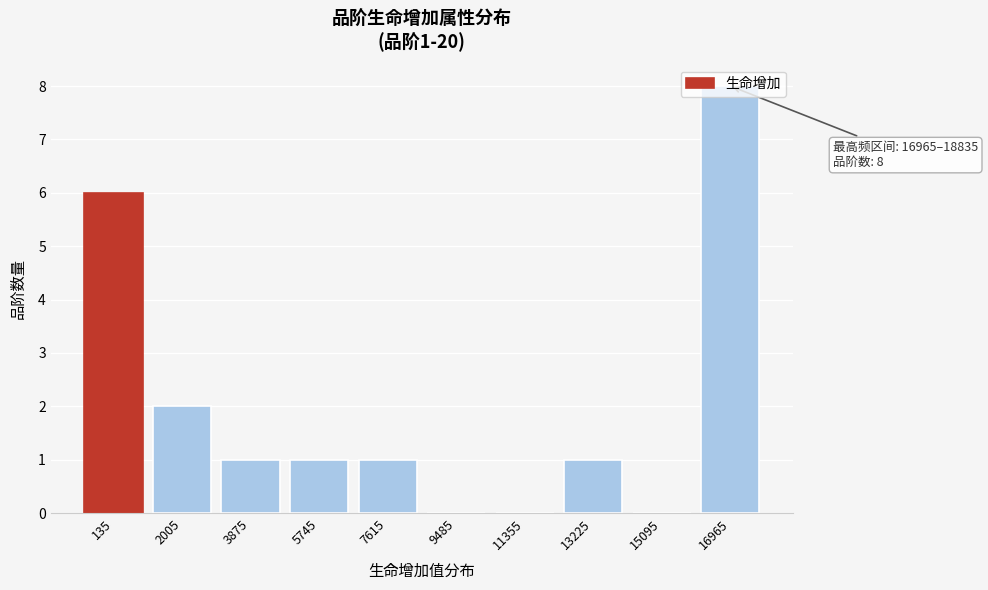

Between 135 and 7615, which is larger?

135